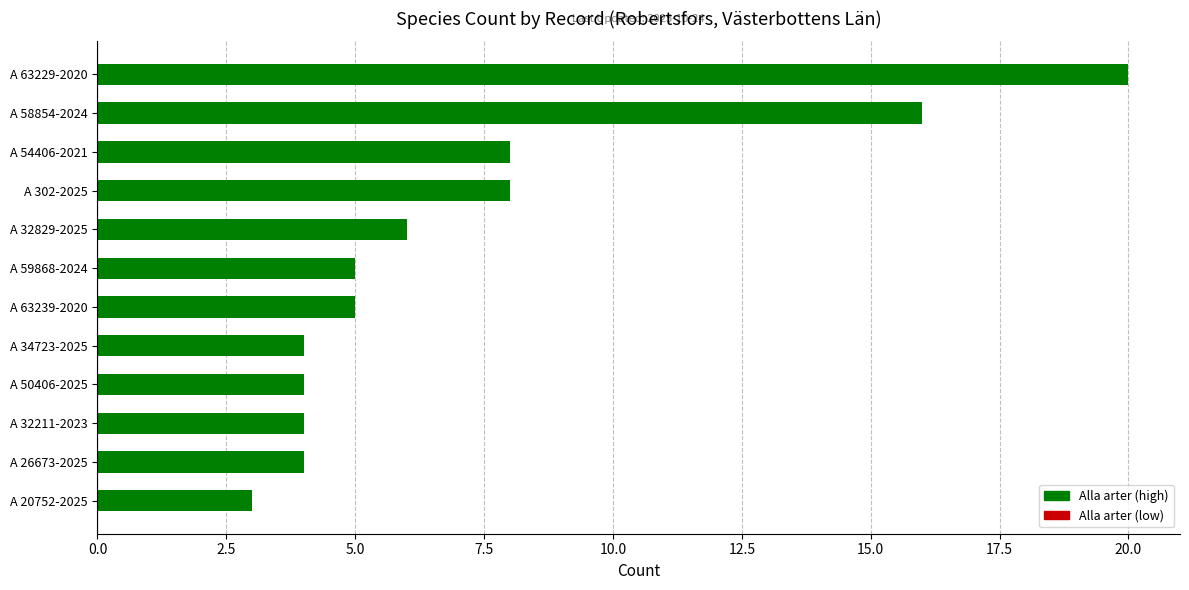

Reading bottom to top, list all the values displayed in this chart.

3	4	4	4	4	5	5	6	8	8	16	20